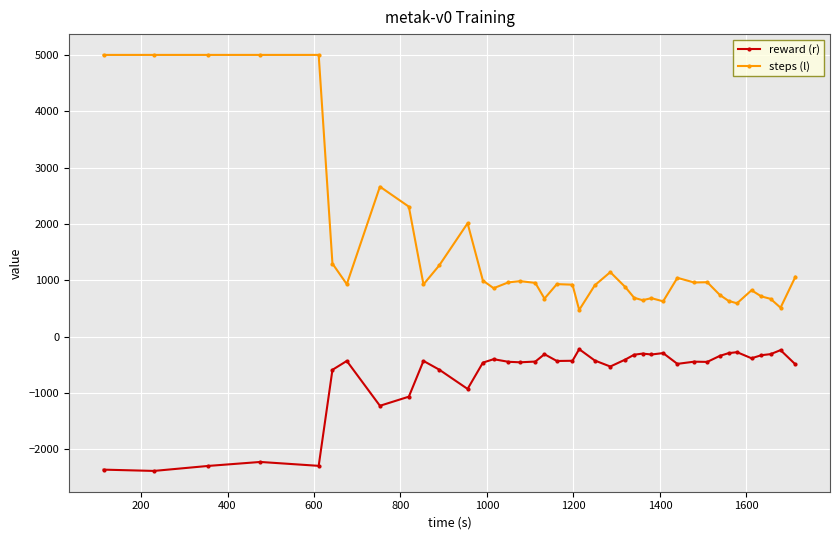

True or false: reward (r) has more than 2 interior local peaks.

True